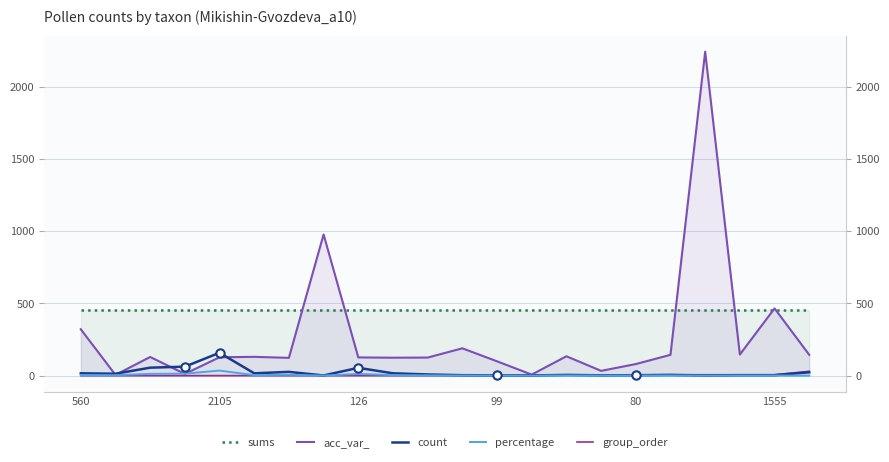

What is the value of the percentage point at the 11th from the left?

1.8